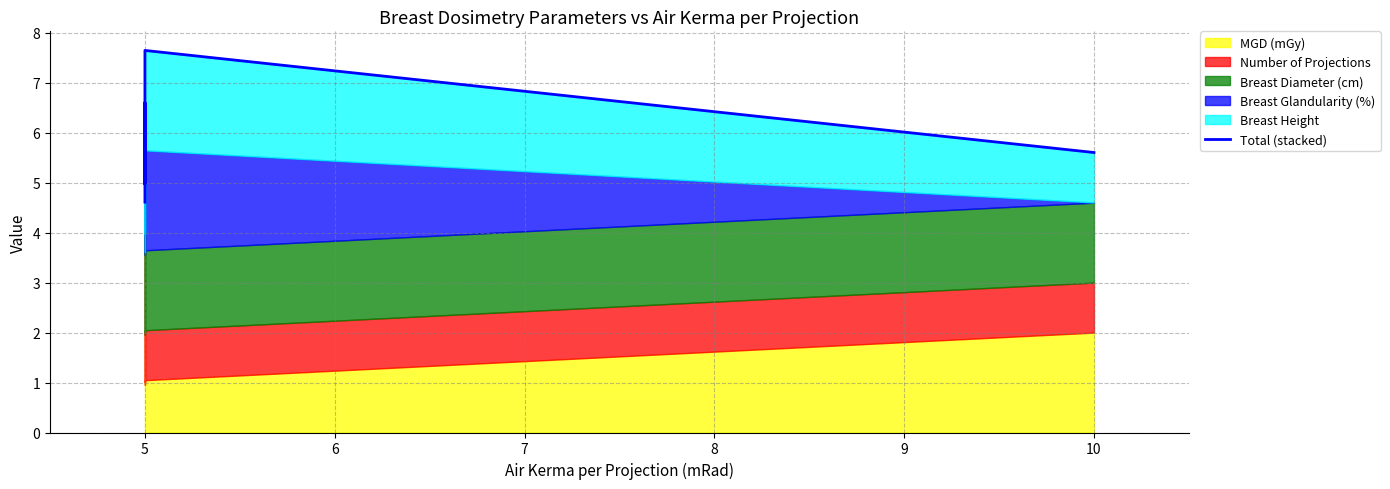

Is it true that the value at 5 is 7.4?

False